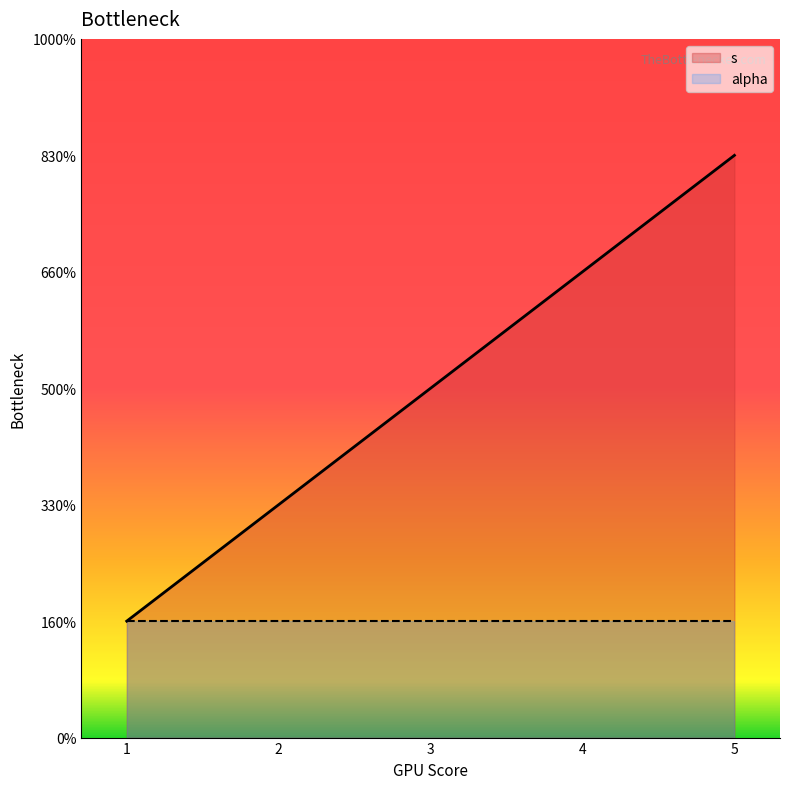

What is the sum of all values?

15